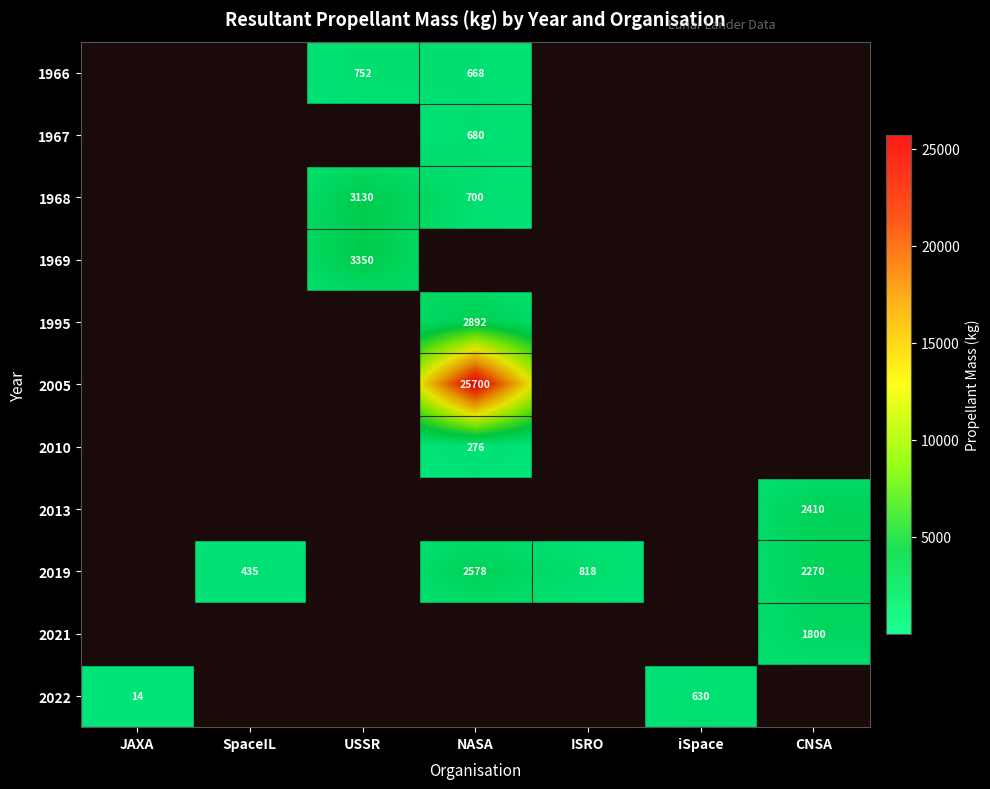

True or false: 2010 has a value of 95 at NASA.

False